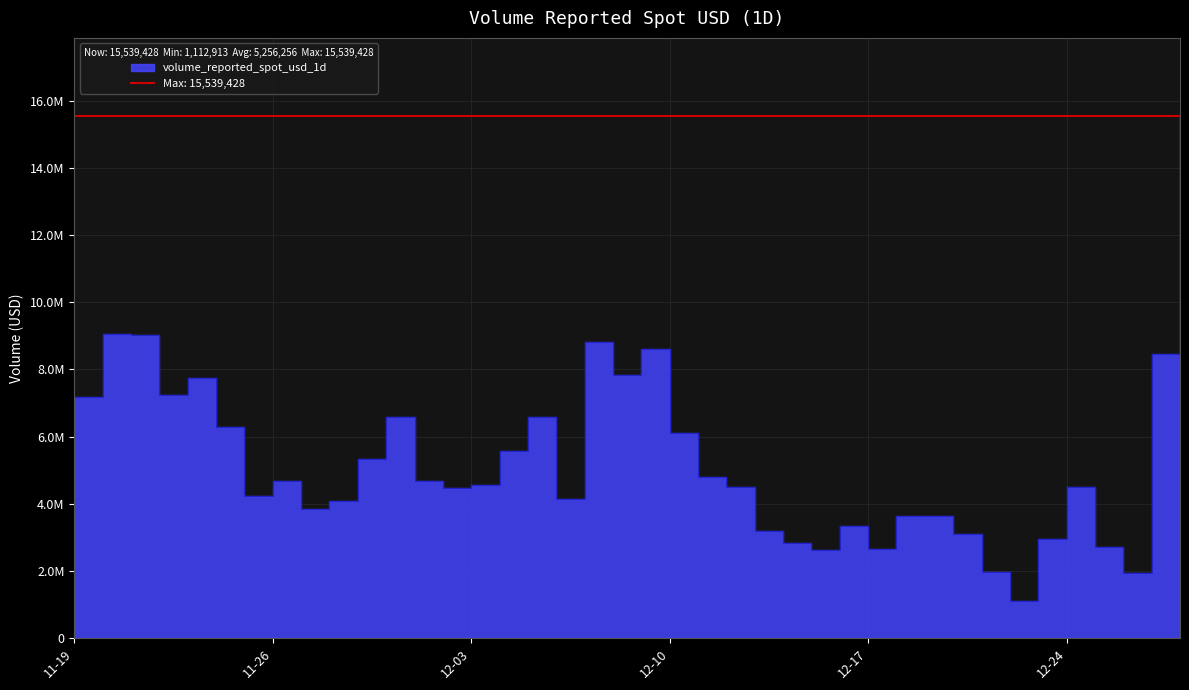

How many series are shown in this chart?

1